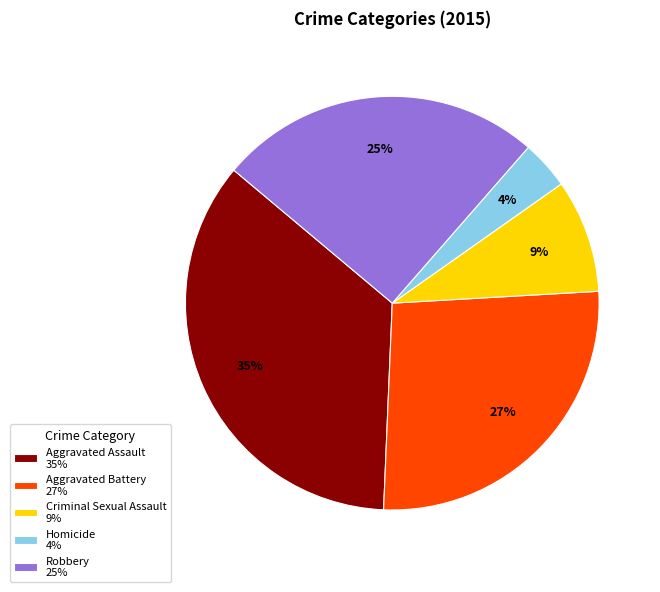

Rank the categories by value from lowest to highest.

Homicide, Criminal Sexual Assault, Robbery, Aggravated Battery, Aggravated Assault